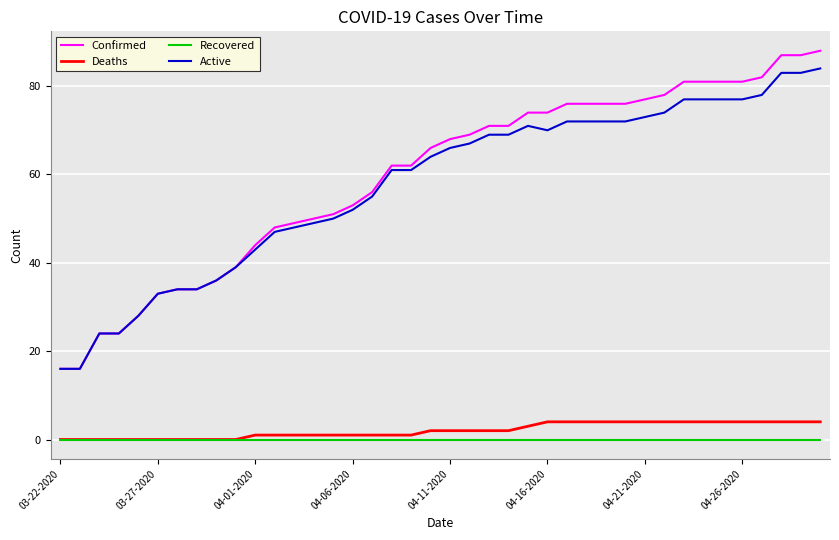

Reading left to right, extract all data points from this chart.

Confirmed: 16	16	24	24	28	33	34	34	36	39	44	48	49	50	51	53	56	62	62	66	68	69	71	71	74	74	76	76	76	76	77	78	81	81	81	81	82	87	87	88
Deaths: 0	0	0	0	0	0	0	0	0	0	1	1	1	1	1	1	1	1	1	2	2	2	2	2	3	4	4	4	4	4	4	4	4	4	4	4	4	4	4	4
Recovered: 0	0	0	0	0	0	0	0	0	0	0	0	0	0	0	0	0	0	0	0	0	0	0	0	0	0	0	0	0	0	0	0	0	0	0	0	0	0	0	0
Active: 16	16	24	24	28	33	34	34	36	39	43	47	48	49	50	52	55	61	61	64	66	67	69	69	71	70	72	72	72	72	73	74	77	77	77	77	78	83	83	84